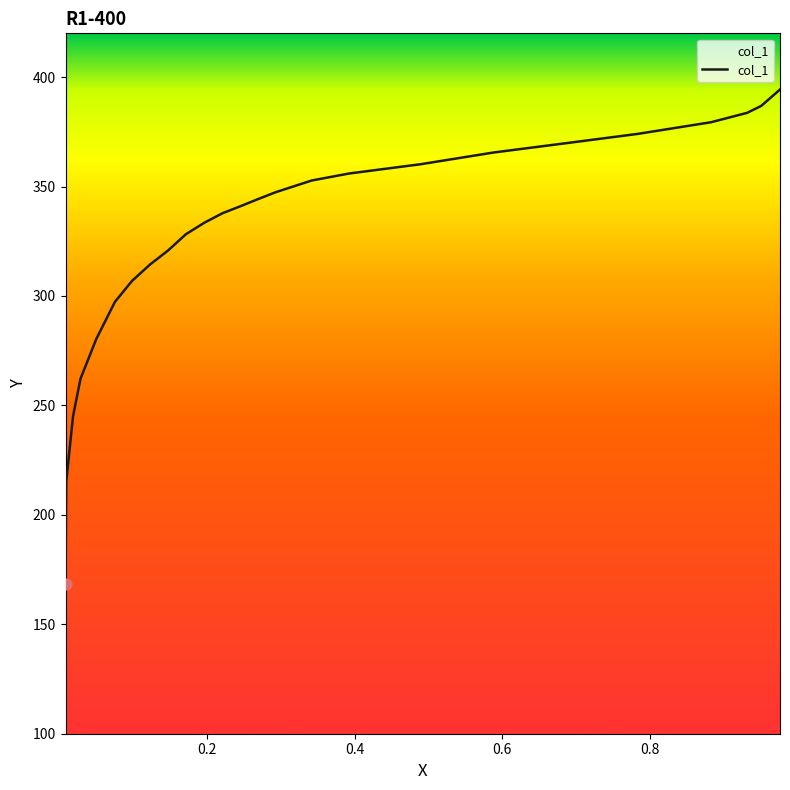

Between 0.1714 and 0.3418, which is larger?

0.3418